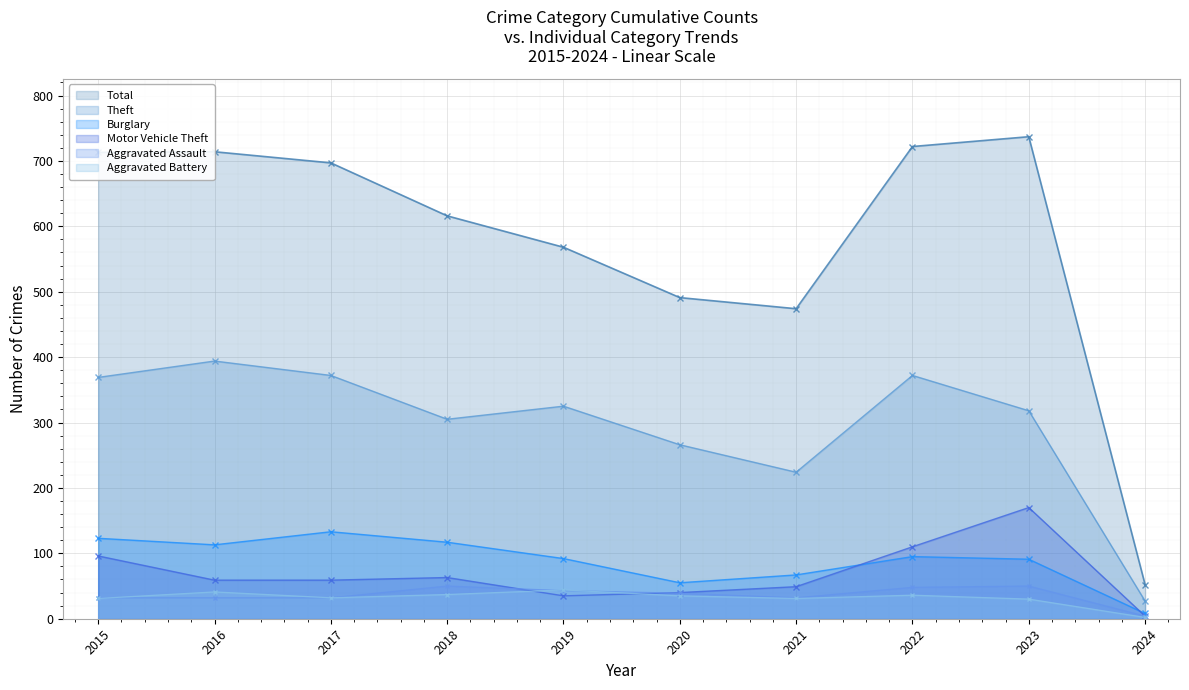

How many lines are shown in the chart?

6